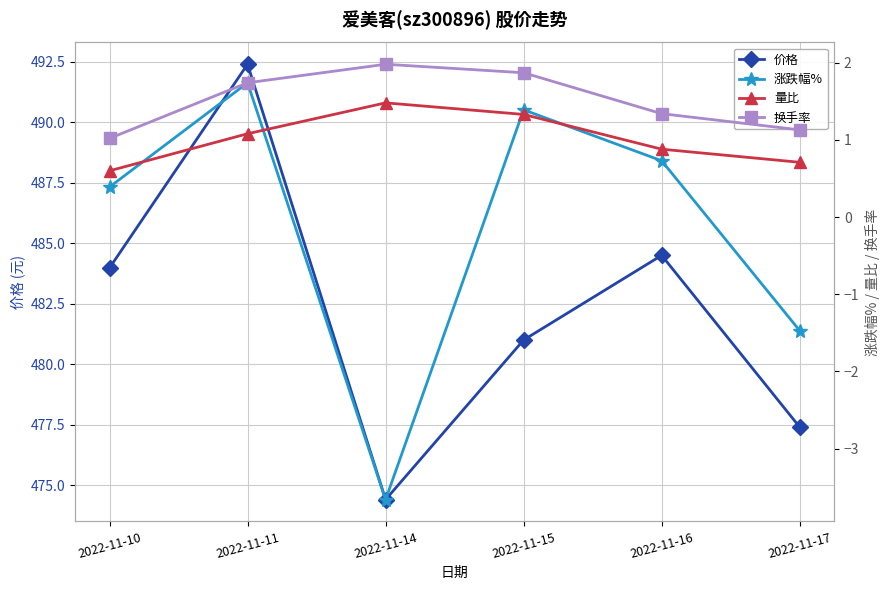

How many series are shown in this chart?

4